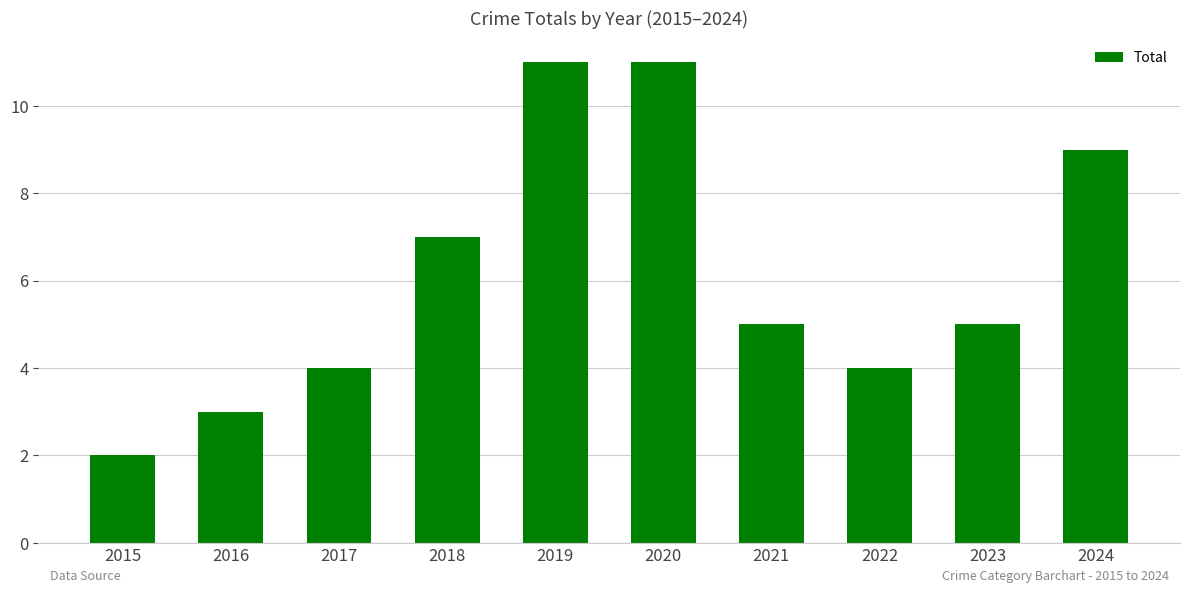

What is the value of the 10th bar from the left?

9